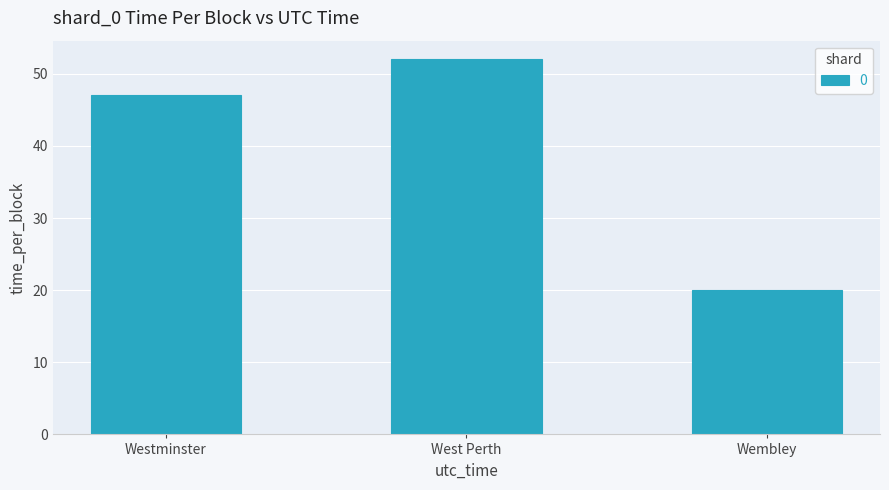

How many data points are less than 47?

1